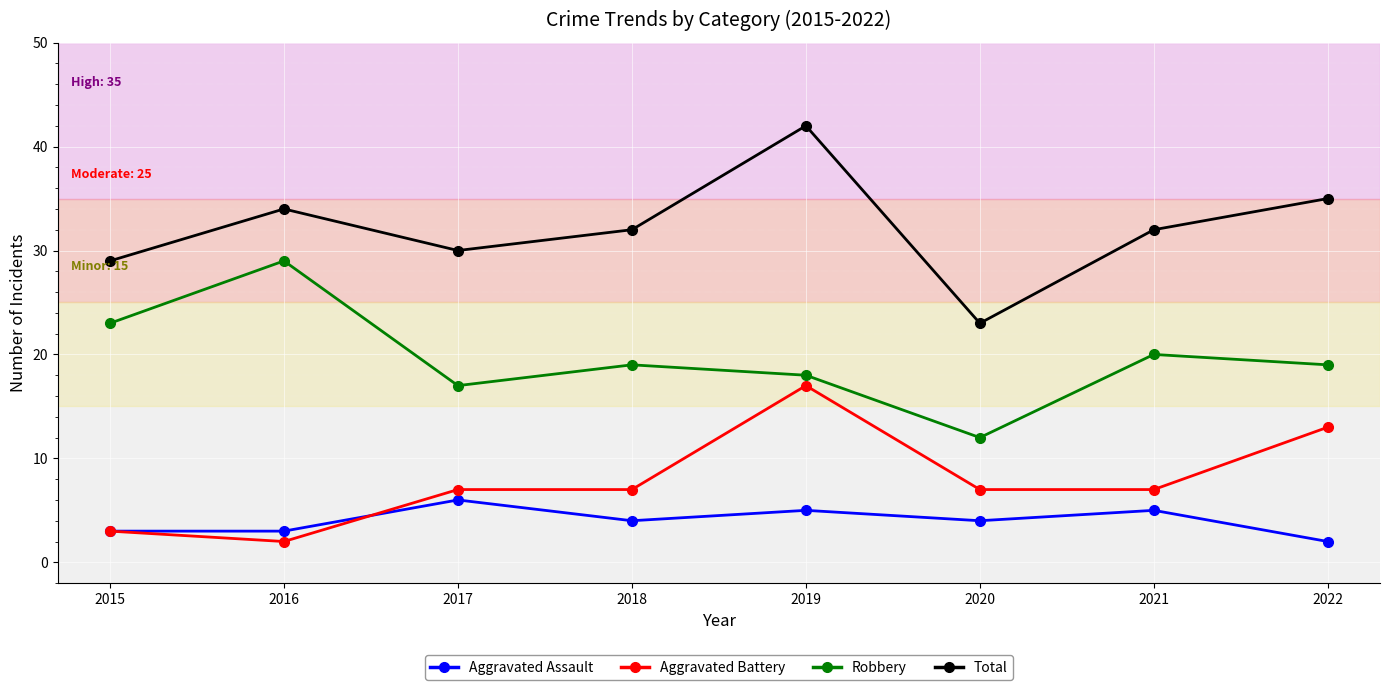

True or false: Aggravated Assault has a value of 6 at 2017.

True